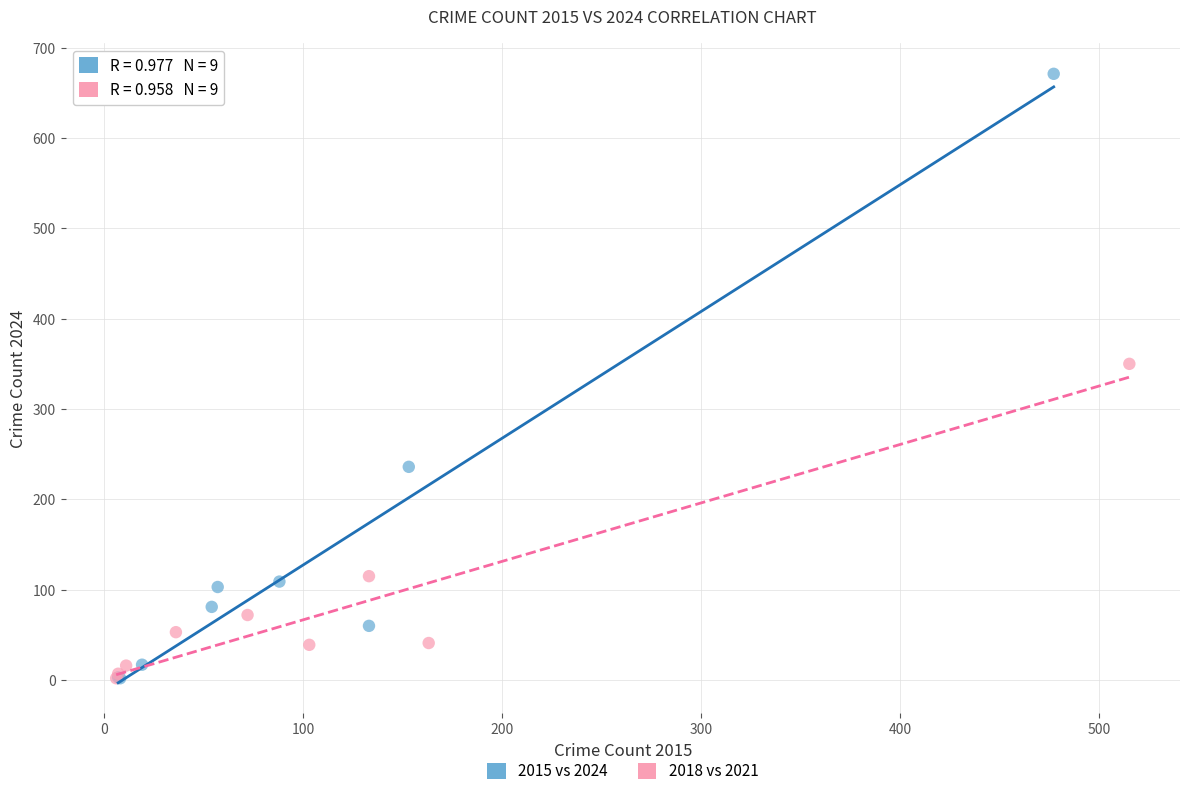

Which series reaches the maximum Y coordinate?

2015 vs 2024